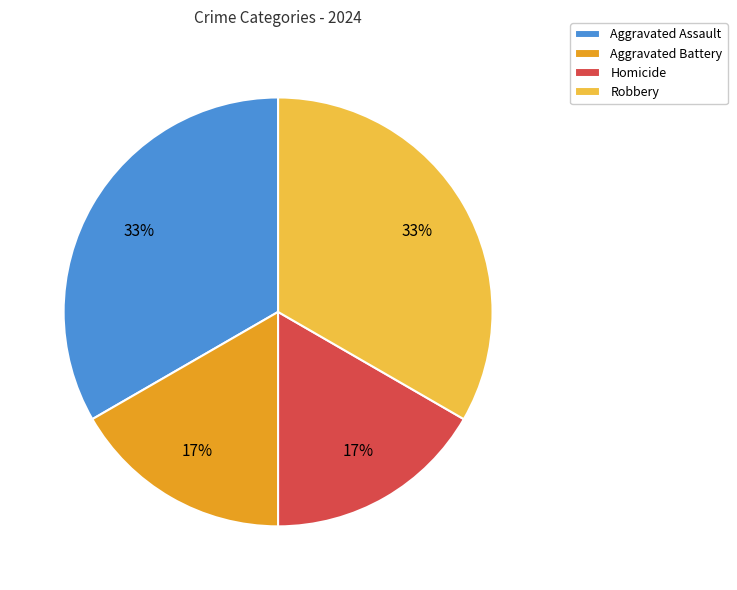

Between Aggravated Battery and Aggravated Assault, which is larger?

Aggravated Assault